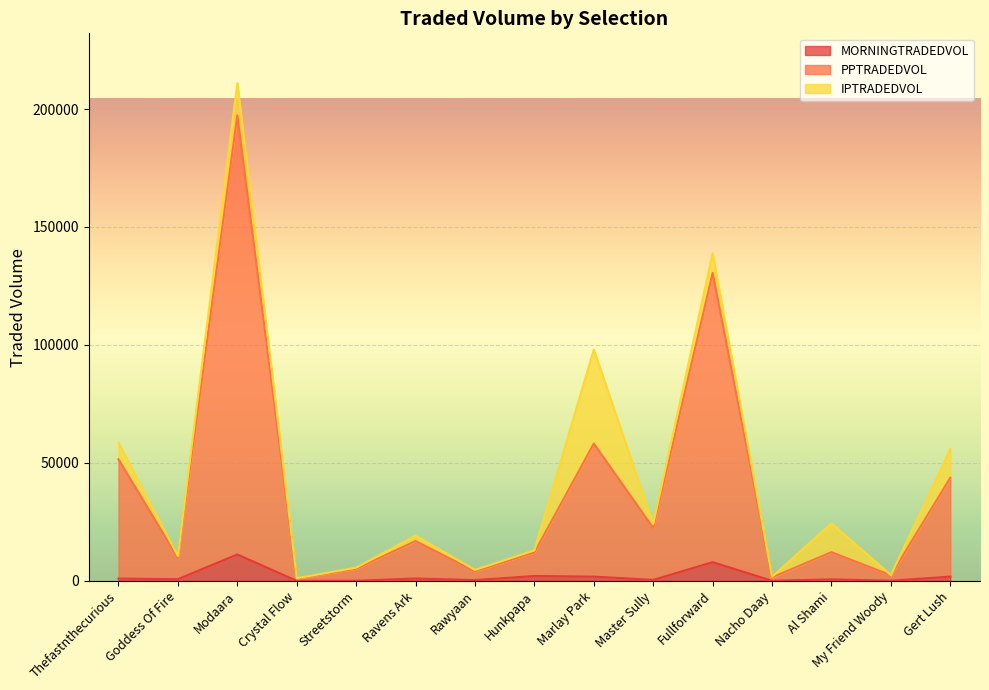

What is the difference between the maximum and minimum values in the MORNINGTRADEDVOL series?

11169.0